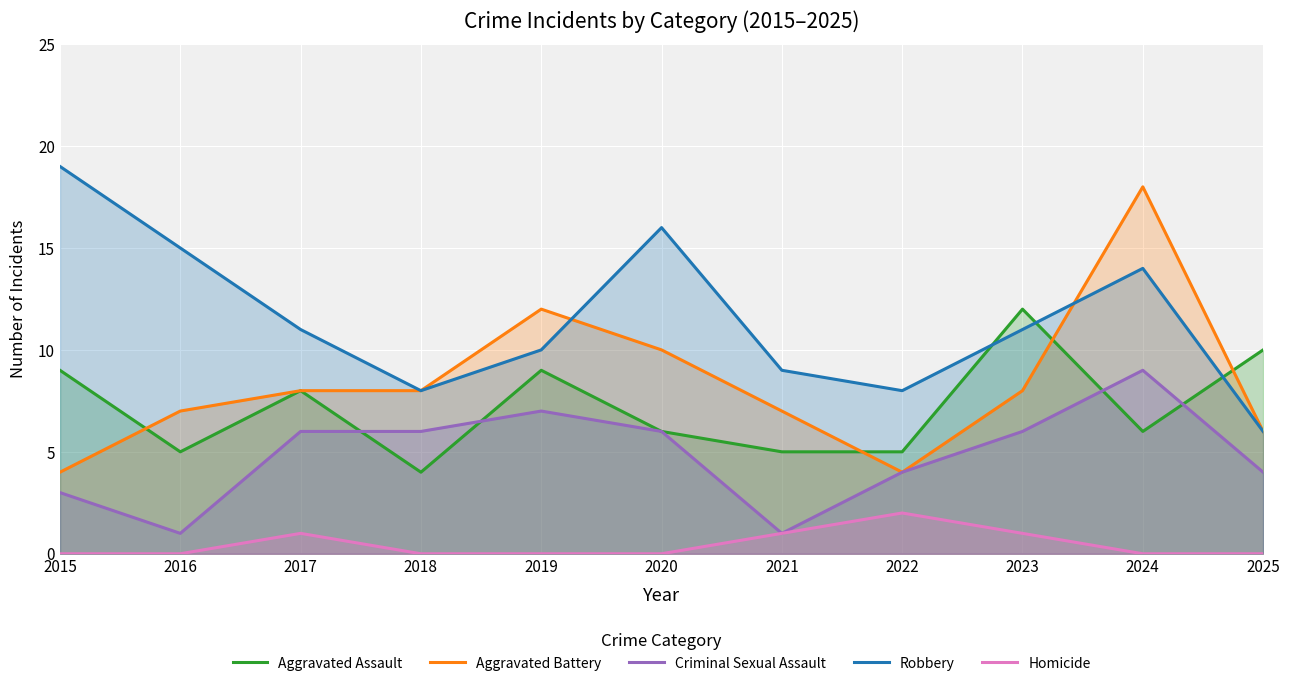

What value does the Aggravated Assault series have at 2023?

12